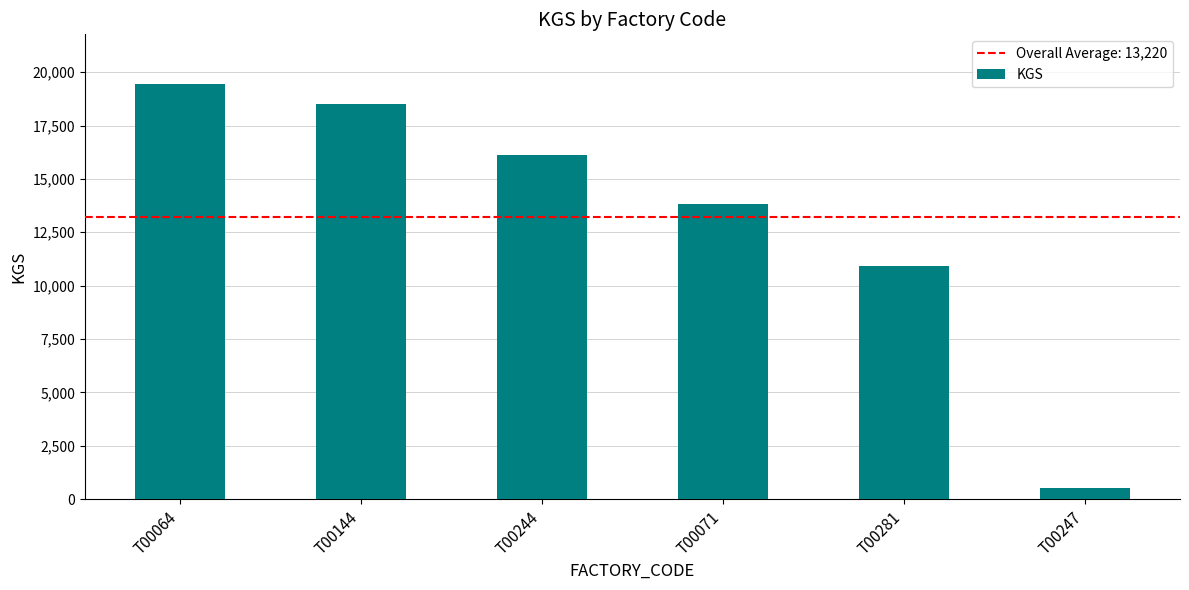

What is the difference between the maximum and minimum values?

18928